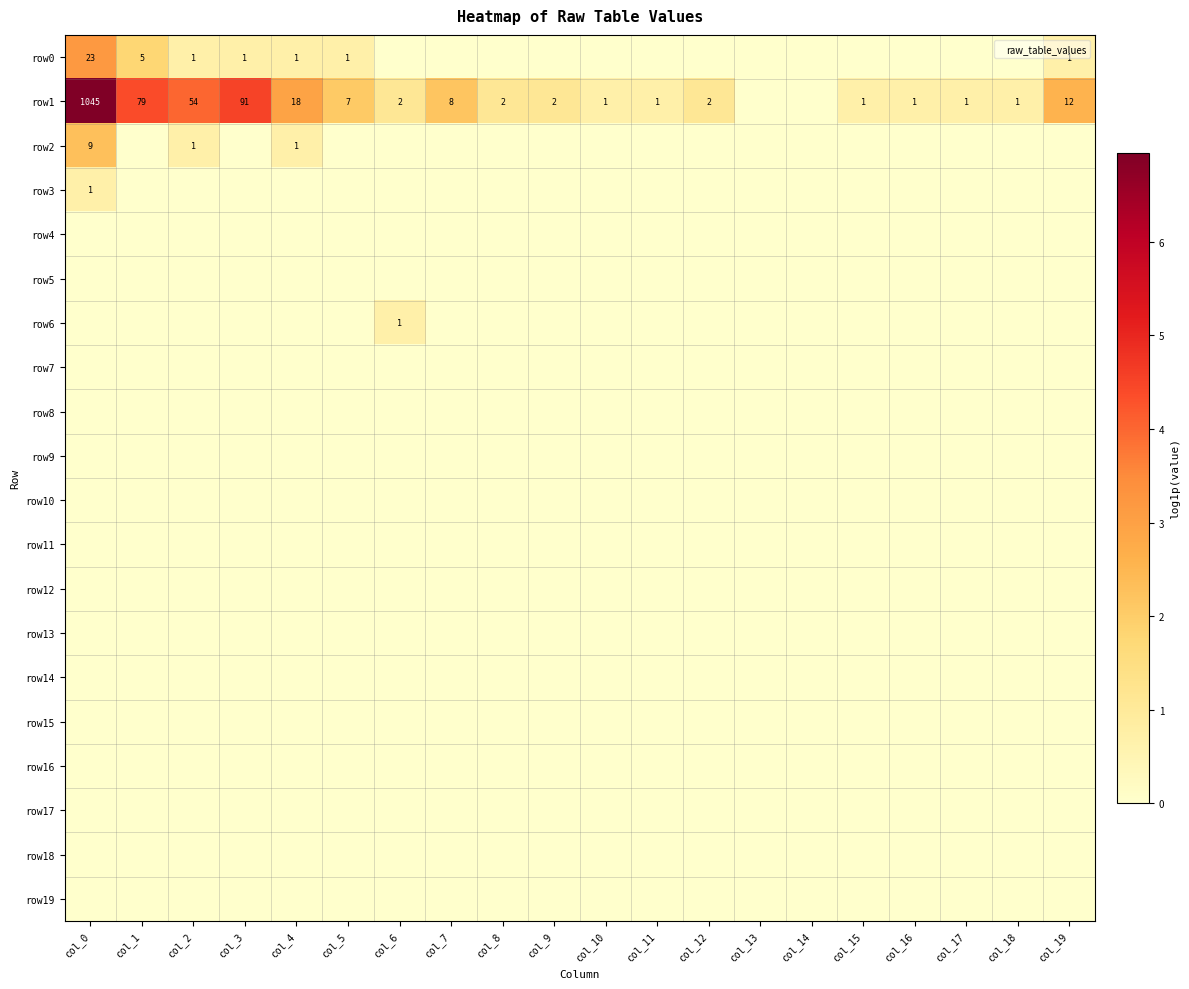

The value of row1 at col_0 is 10.7. True or false?

False